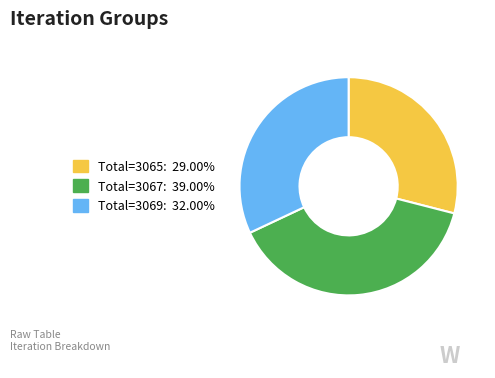

Is there a majority slice in this chart?

No